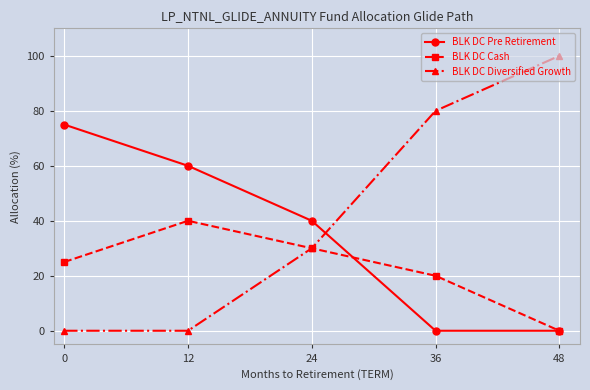

What is the maximum value for BLK DC Pre Retirement?

75